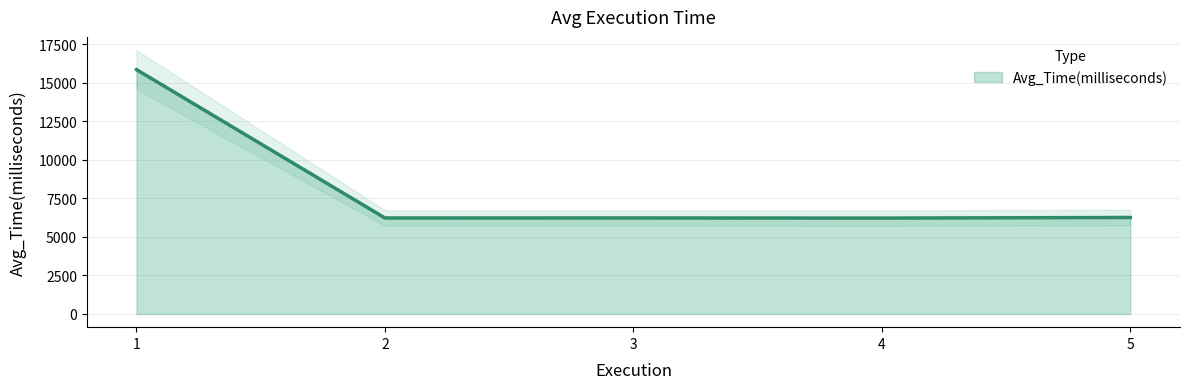

At which category does the data reach its first local valley?

2